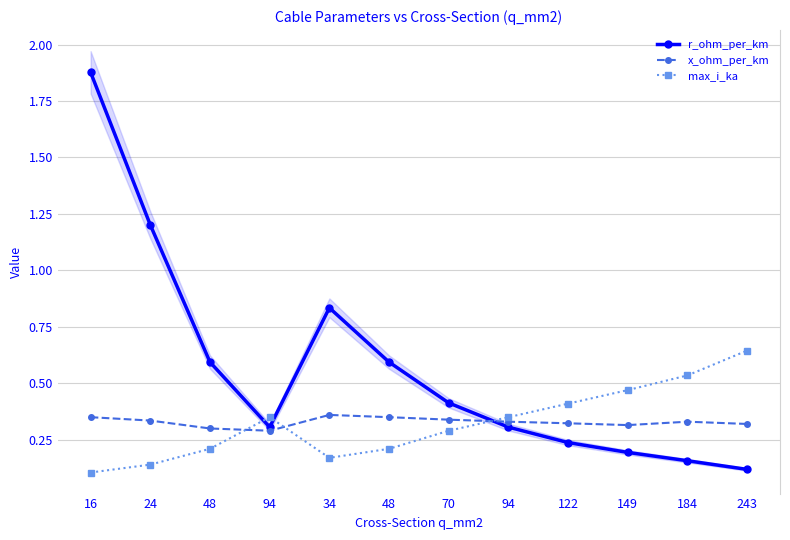

How many times do x_ohm_per_km and r_ohm_per_km cross each other?

1